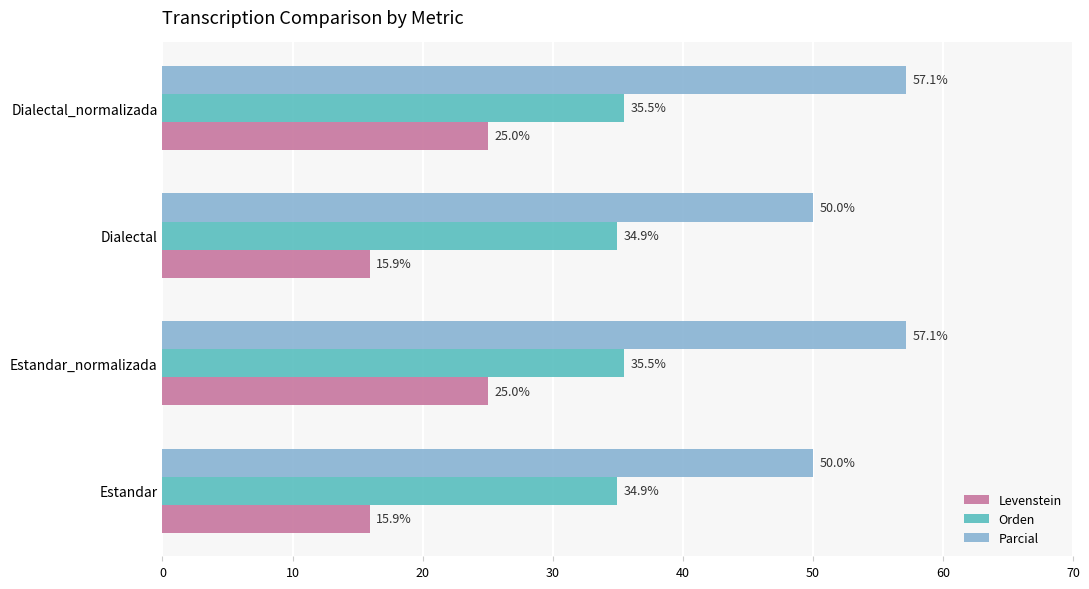

What is the difference between the maximum and minimum values in the Parcial series?

7.1